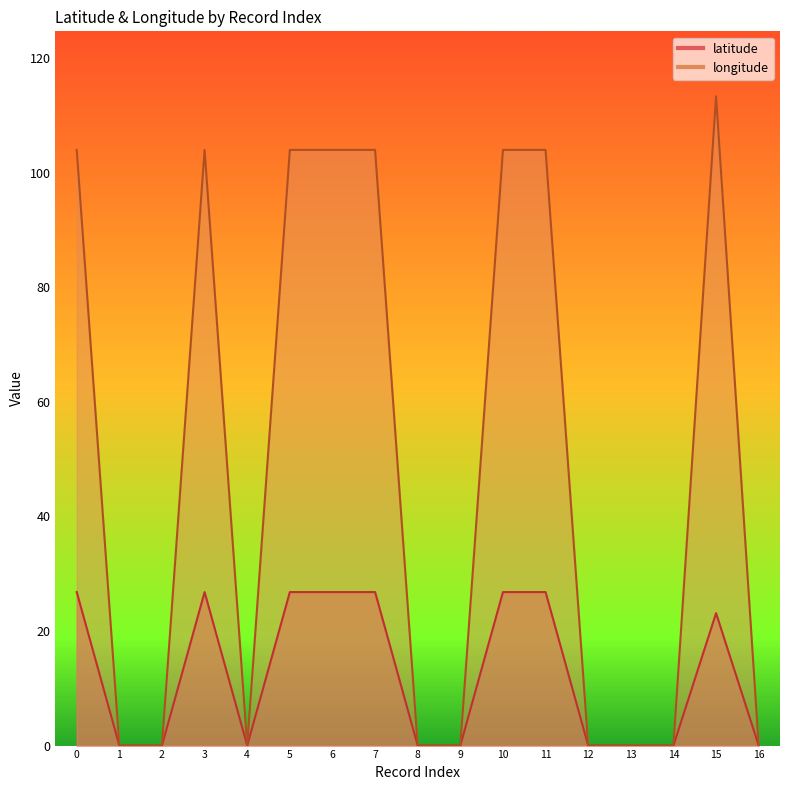

Which series has the largest total across all categories?

longitude